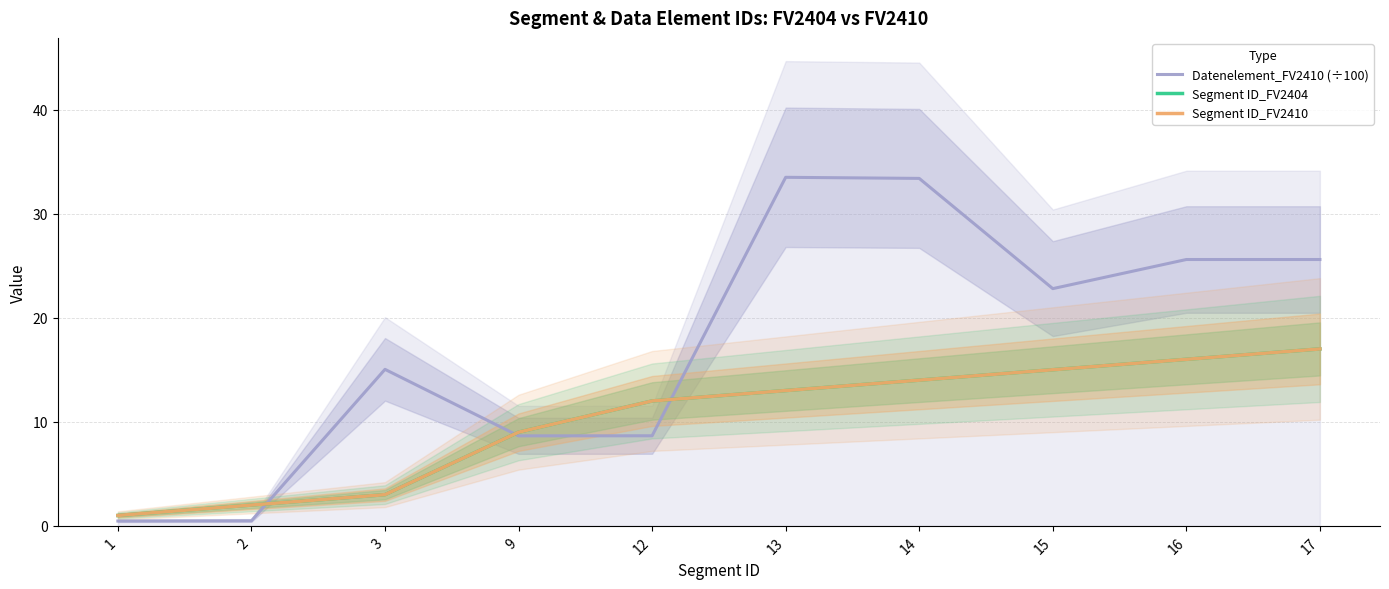

Where does the Datenelement_FV2410 (÷100) series first go above 22?

13